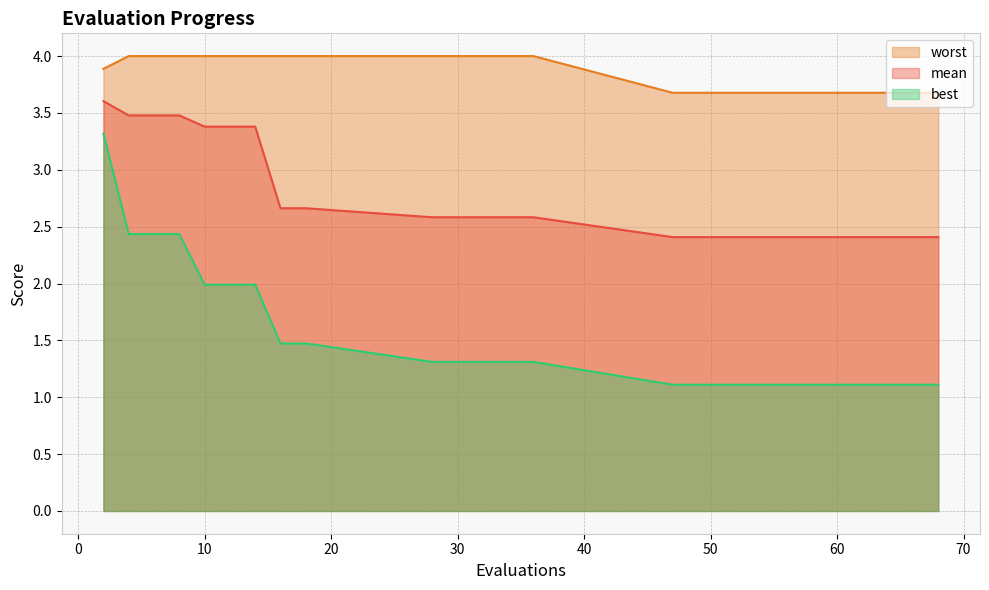

The best series shows 0.4 at 68. True or false?

False